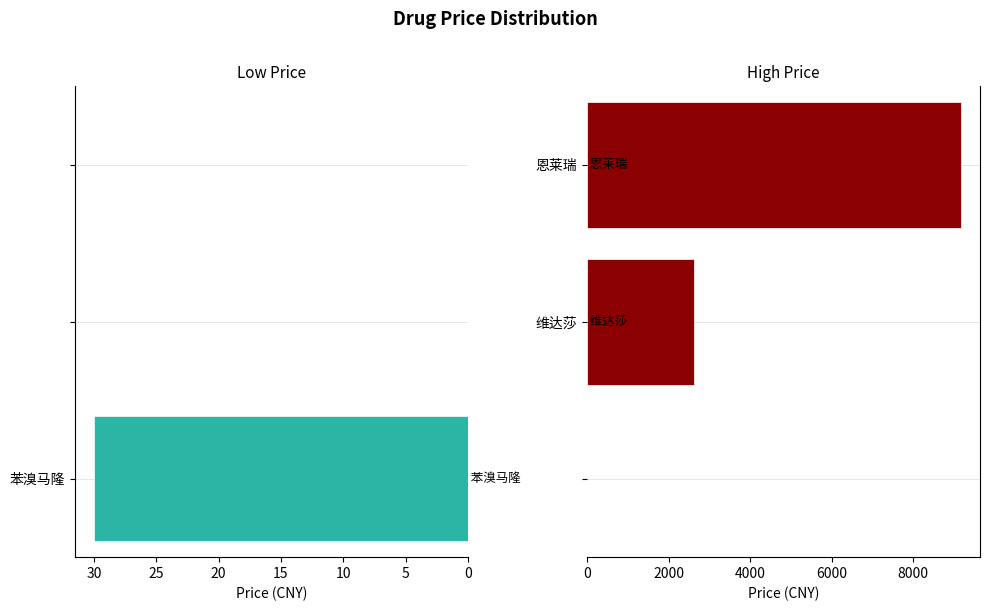

Is it true that the value at 维达莎 is 2624?

True